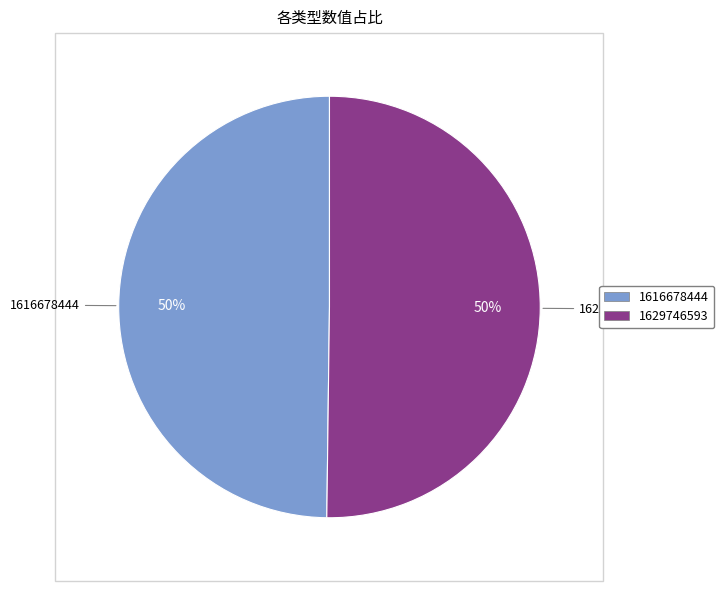

Combined, do 1629746593 and 1616678444 account for over 50%?

Yes